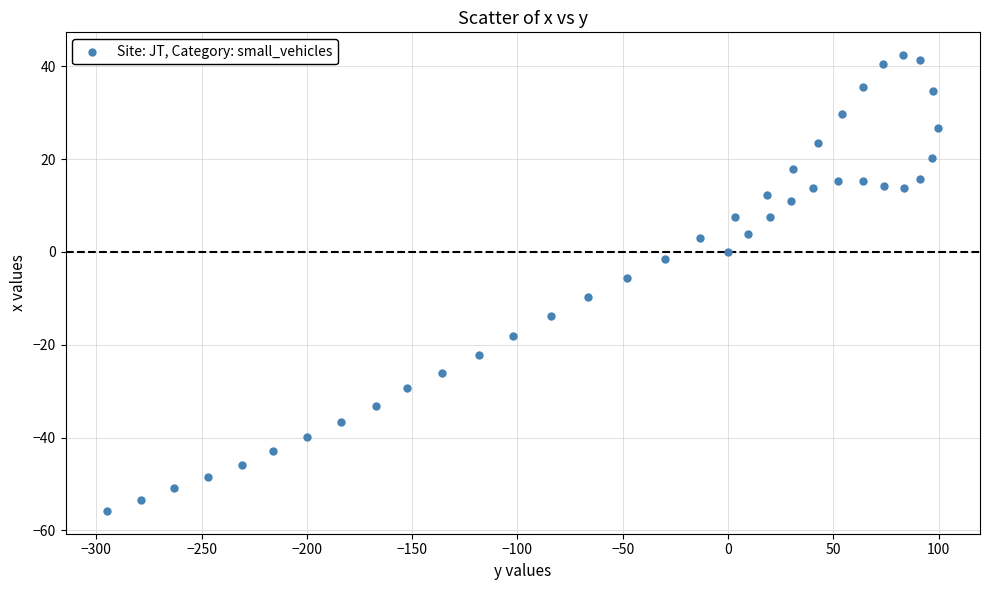

What is the range of Y values (max minus min)?

98.2